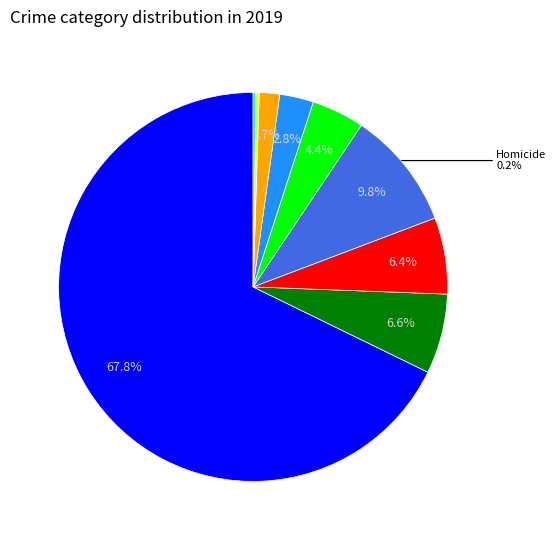

Is there any slice that represents more than half of the pie?

Yes